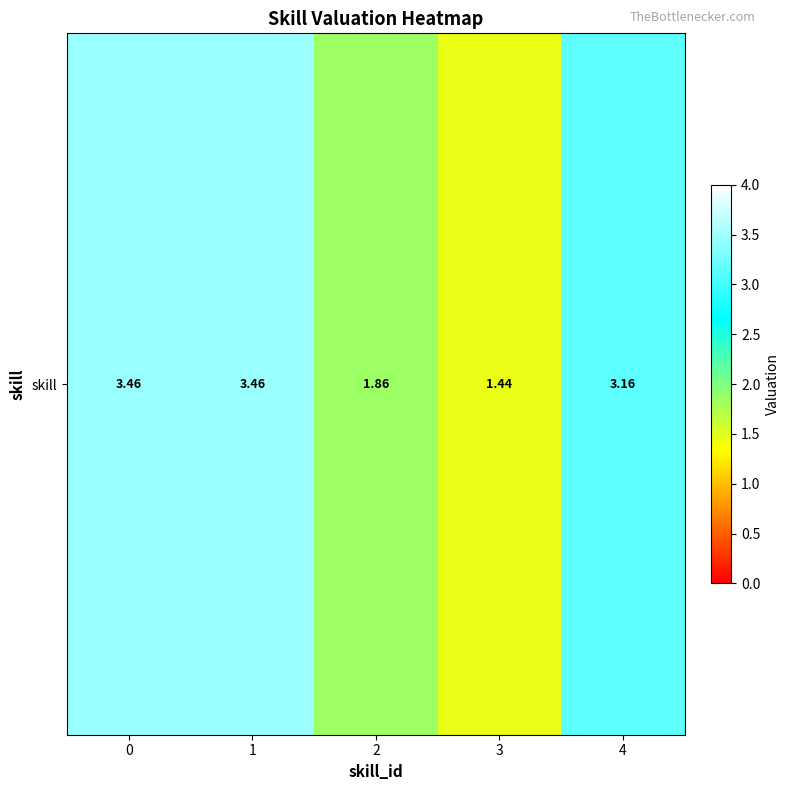

Is it true that the value at 2 is 0.7?

False